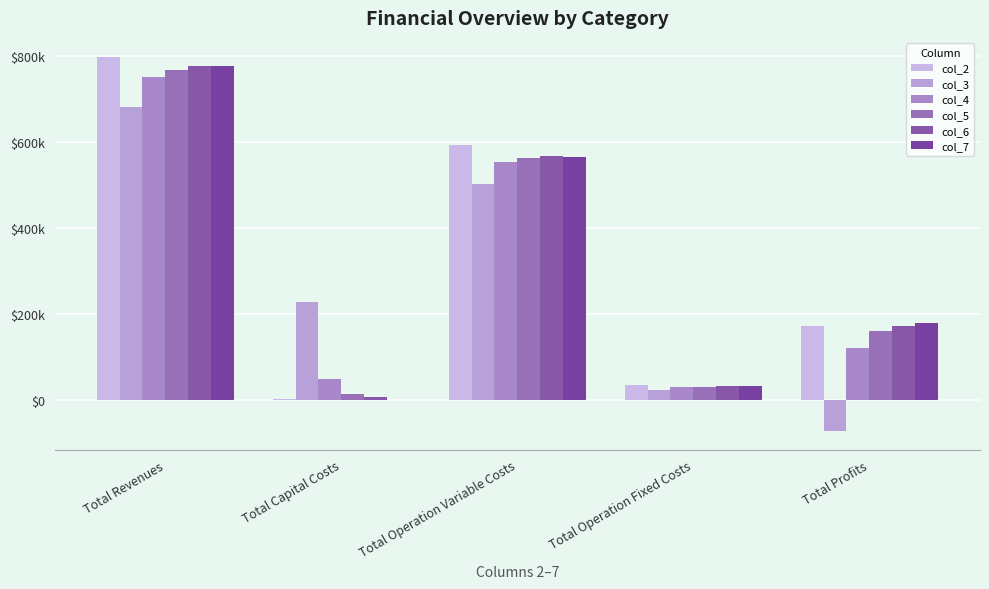

Does the chart contain stacked bars?

No